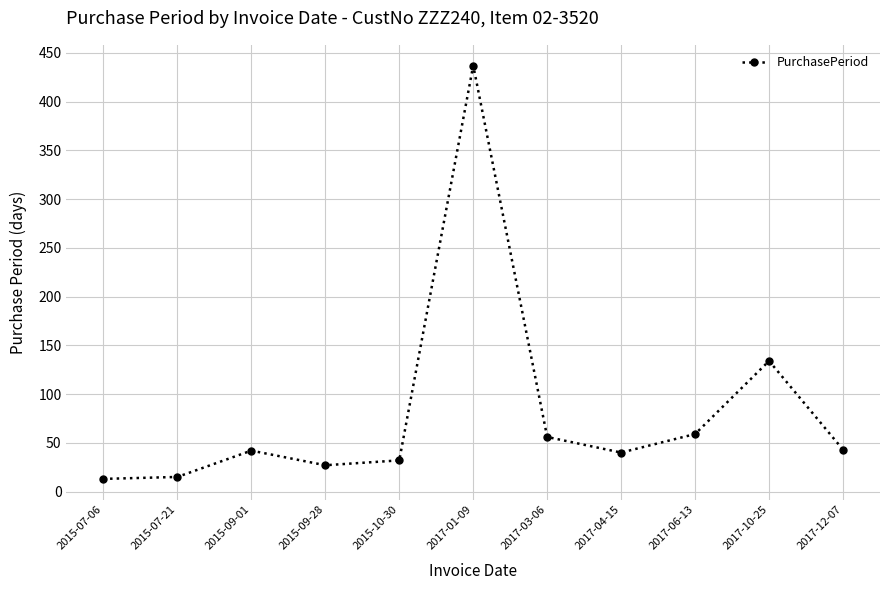

Which category has the highest value across all series?

2017-01-09